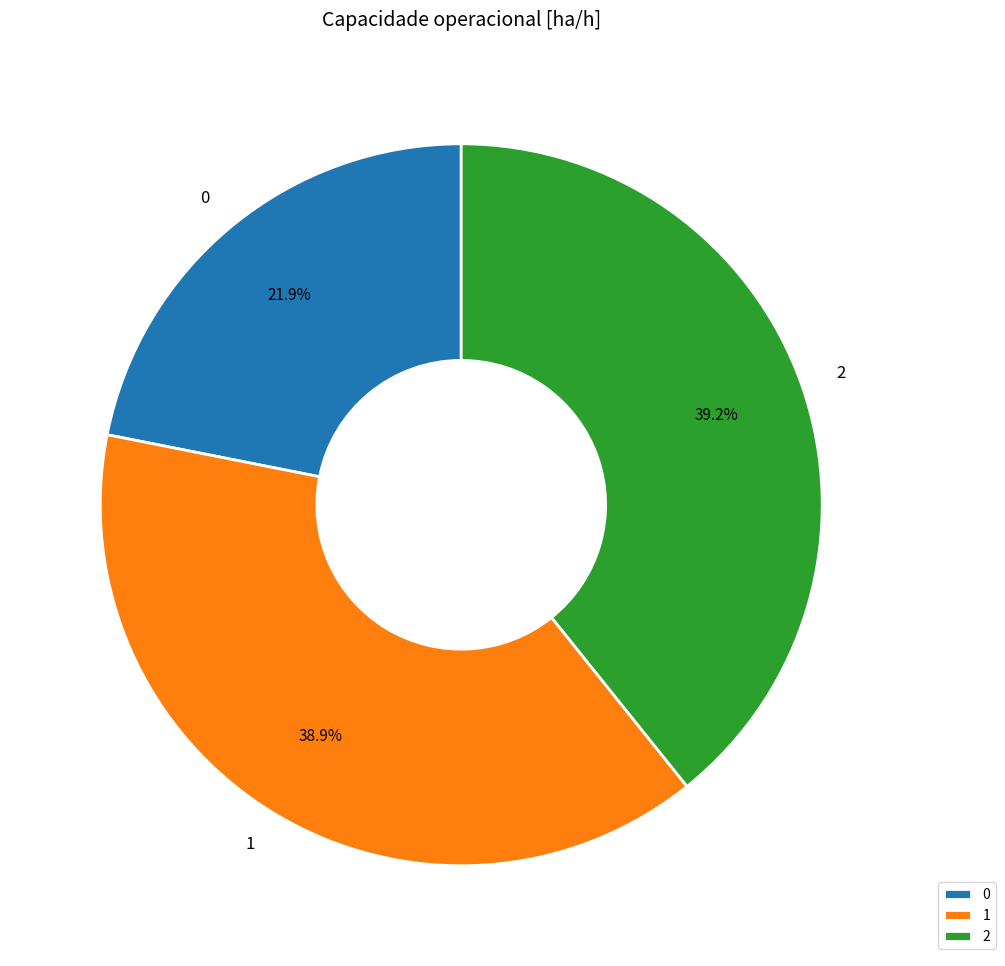

To the nearest percent, what is the average slice percentage?

33%